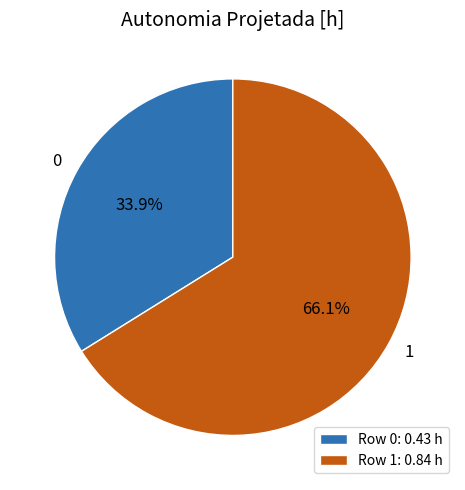

What is the largest slice in the pie chart?

Row 1: 0.84 h